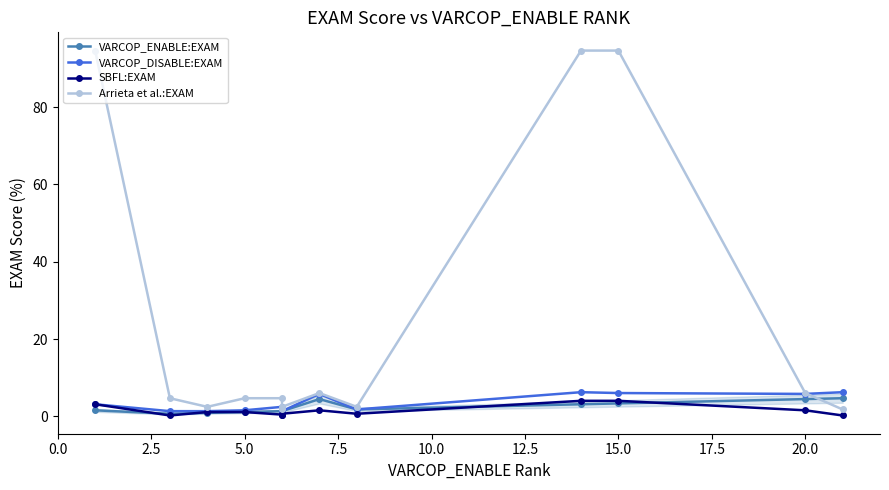

What are all the series names shown in the legend?

VARCOP_ENABLE:EXAM, VARCOP_DISABLE:EXAM, SBFL:EXAM, Arrieta et al.:EXAM